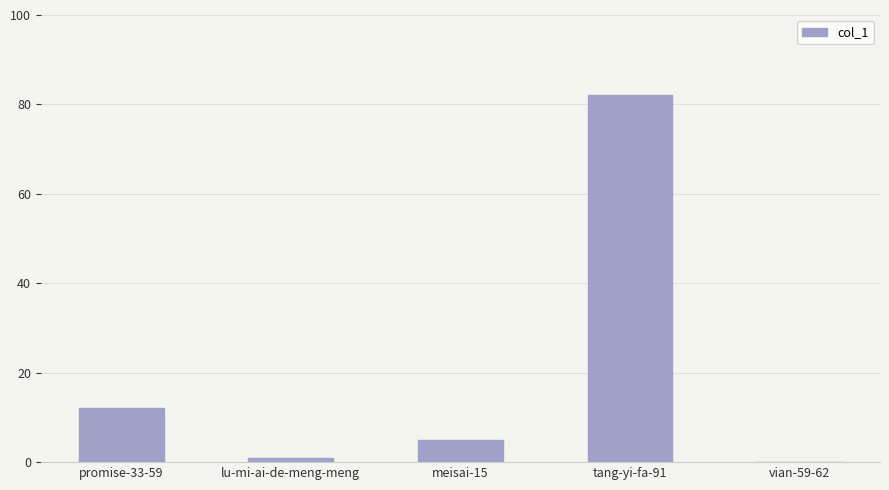

What is the sum of the values at tang-yi-fa-91 and vian-59-62?

82